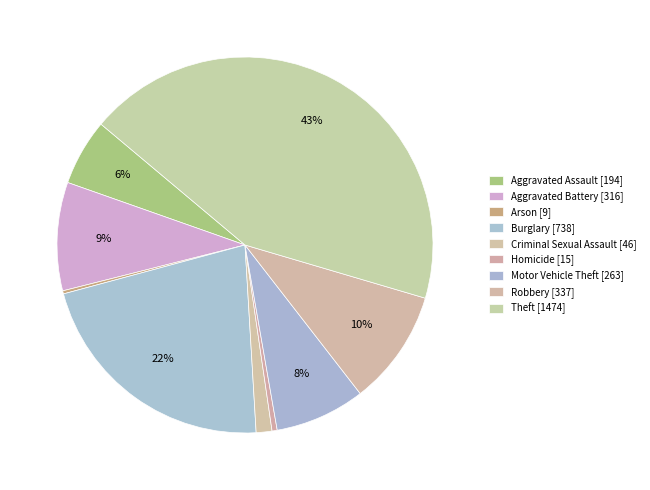

What portion of the pie excludes Arson?

99.7%